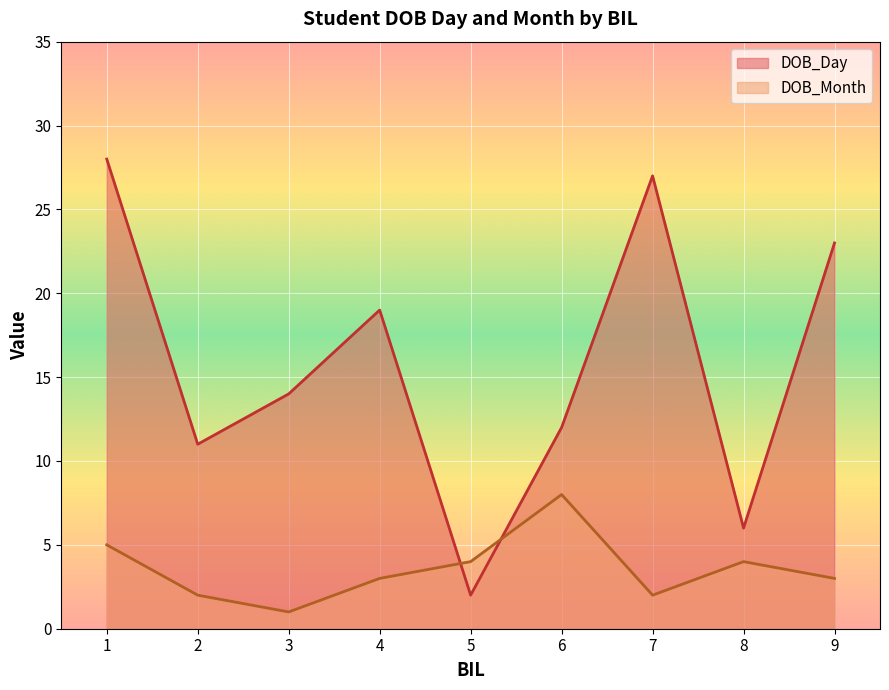

At which category is the sum across all series the highest?

1